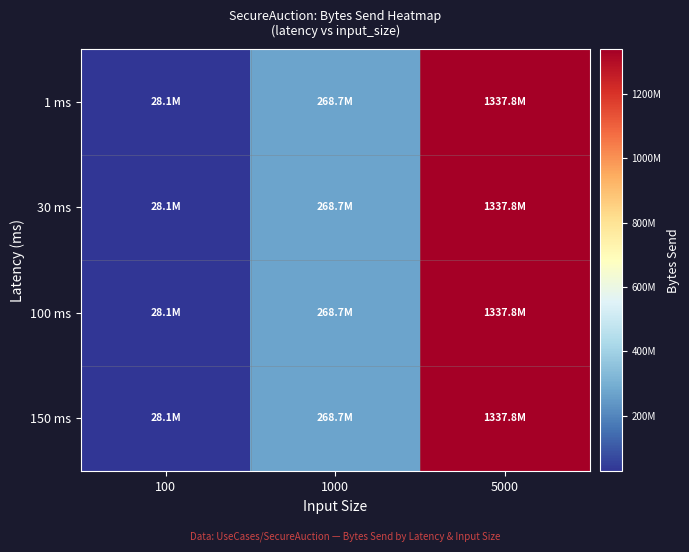

Reading left to right, transcribe all the data shown in this chart.

1 ms: 100=28142166	1000=268691546	5000=1337828211
30 ms: 100=28142652	1000=268691781	5000=1337826516
100 ms: 100=28142228	1000=268691098	5000=1337827761
150 ms: 100=28142446	1000=268690968	5000=1337826058